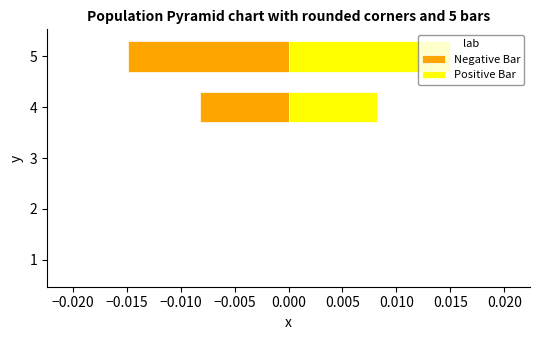

Rank the series by their maximum value, from lowest to highest.

Negative Bar, Positive Bar